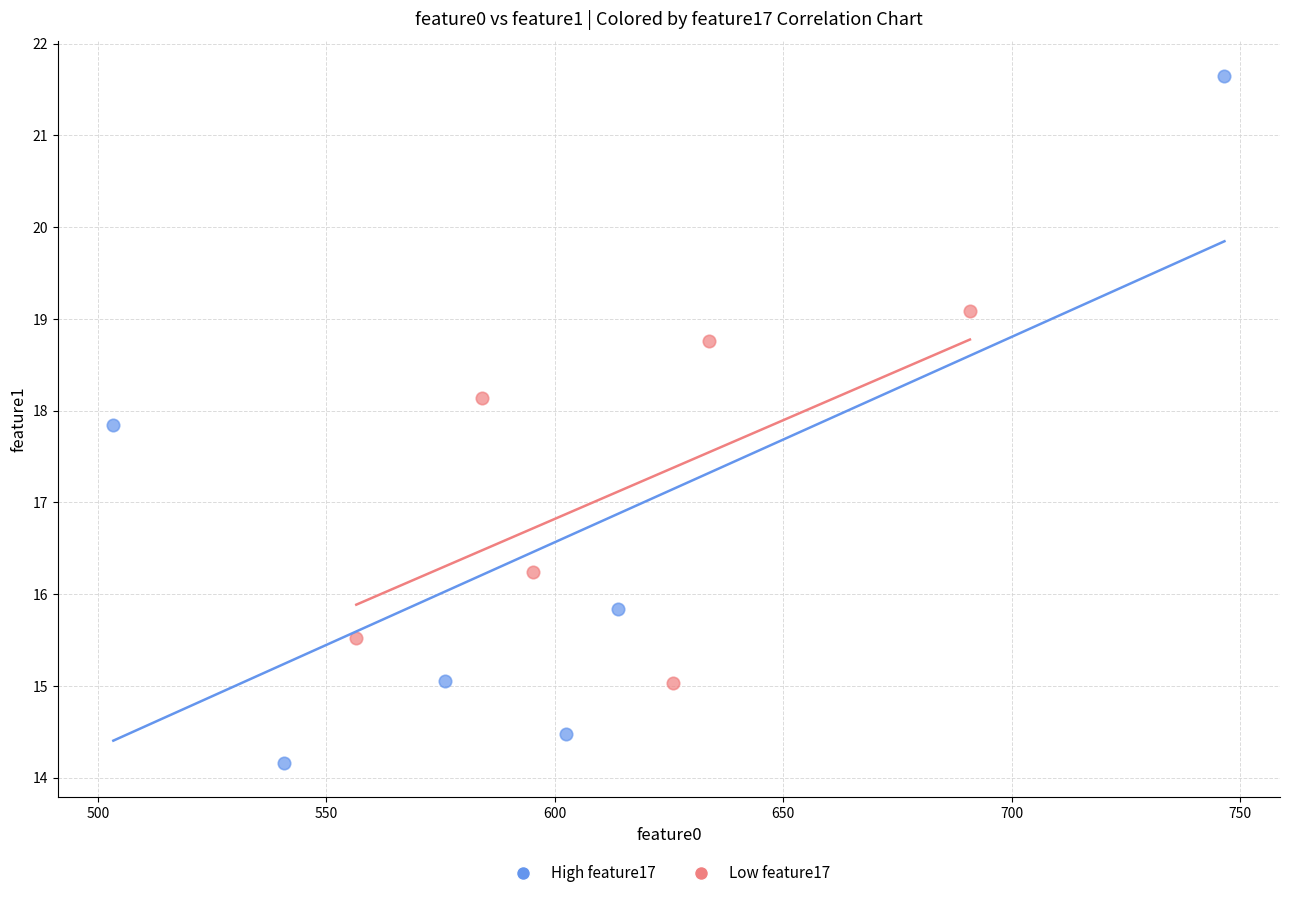

What are all the series names shown in the legend?

High feature17, Low feature17